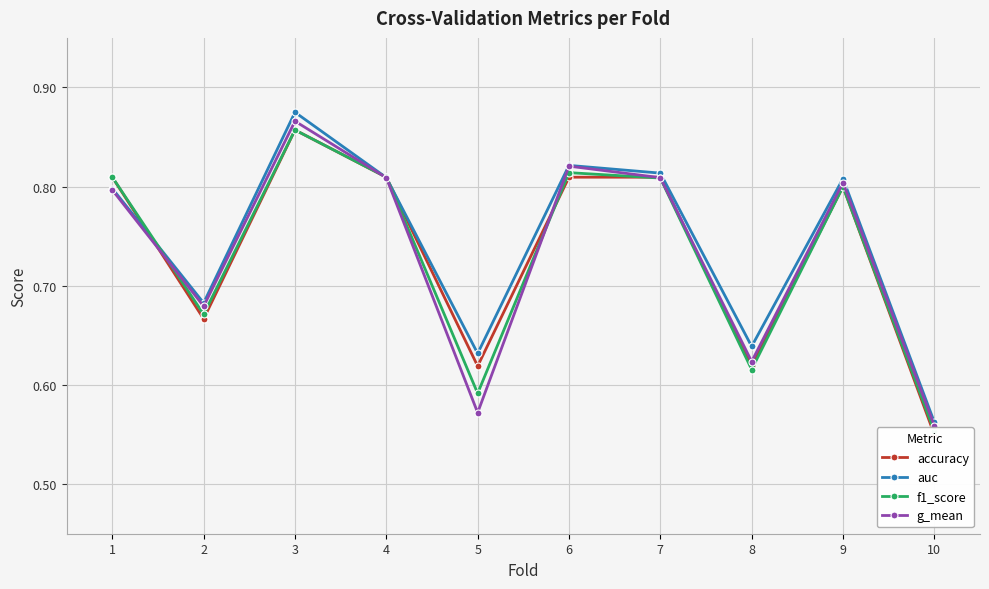

What are all the series names shown in the legend?

accuracy, auc, f1_score, g_mean